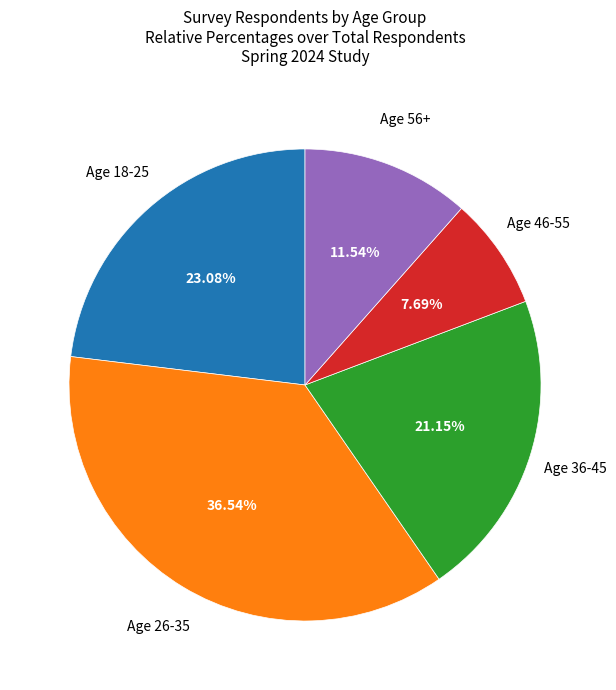

How many segments does this pie chart have?

5